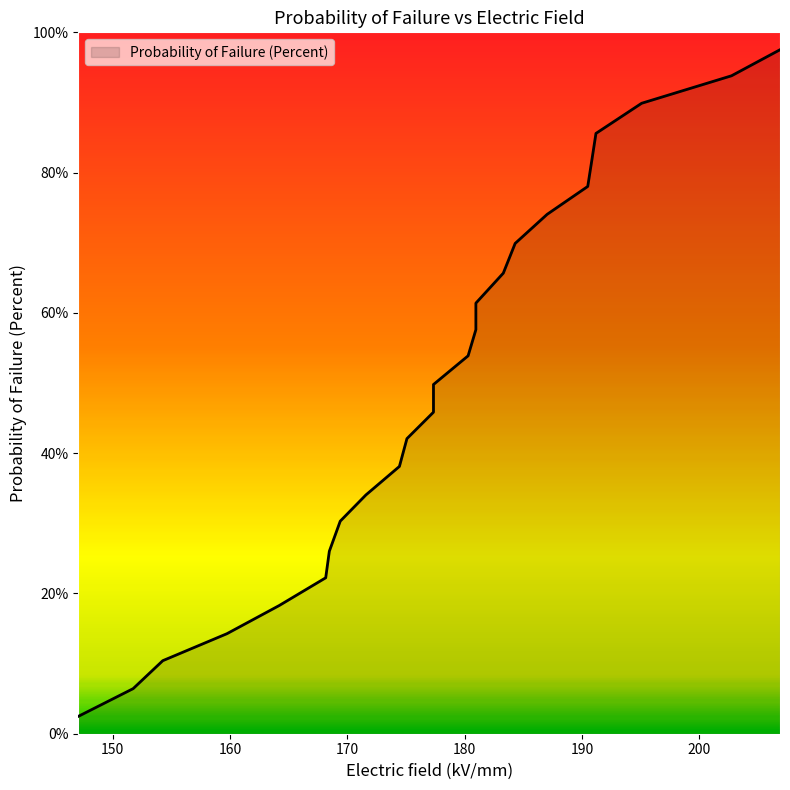

Count the number of categories in the chart.

25